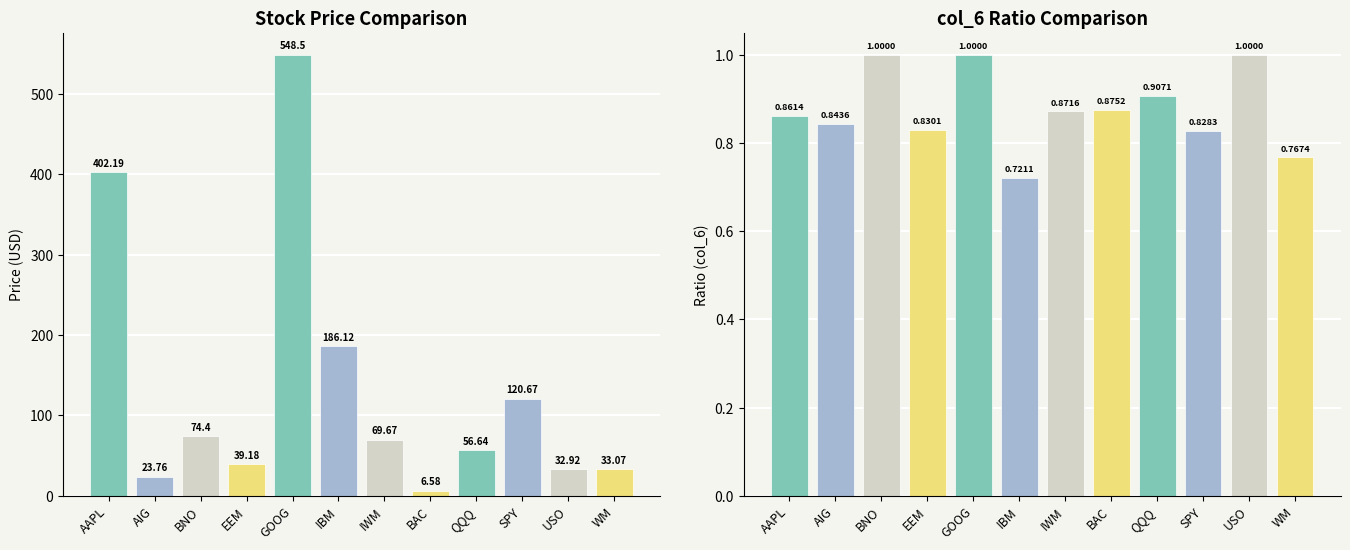

Reading left to right, transcribe all the data shown in this chart.

Price: 402.2	23.8	74.4	39.2	548.5	186.1	69.7	6.6	56.6	120.7	32.9	33.1
col_6 Ratio: 0.9	0.8	1.0	0.8	1.0	0.7	0.9	0.9	0.9	0.8	1.0	0.8